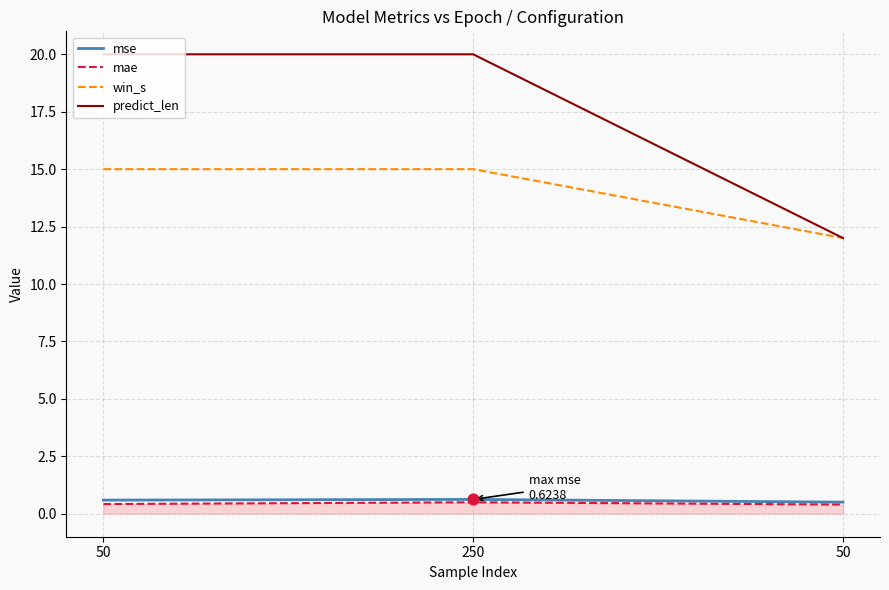

At how many categories does at least one series exceed 10?

3